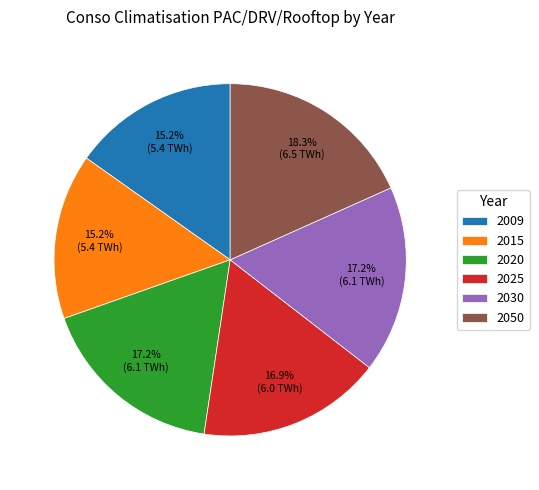

How many slices are in this pie chart?

6